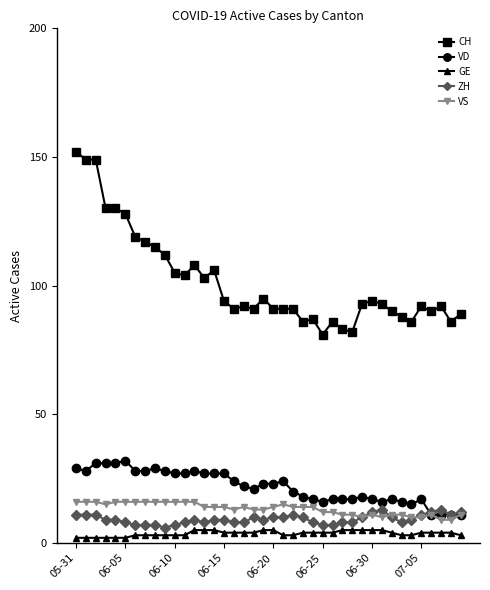

What is the minimum value for VD?

11